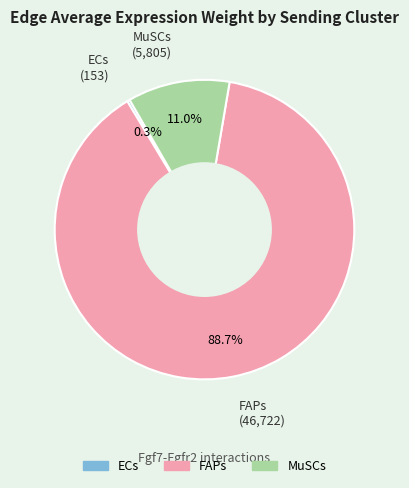

Which has a higher value, MuSCs or ECs?

MuSCs